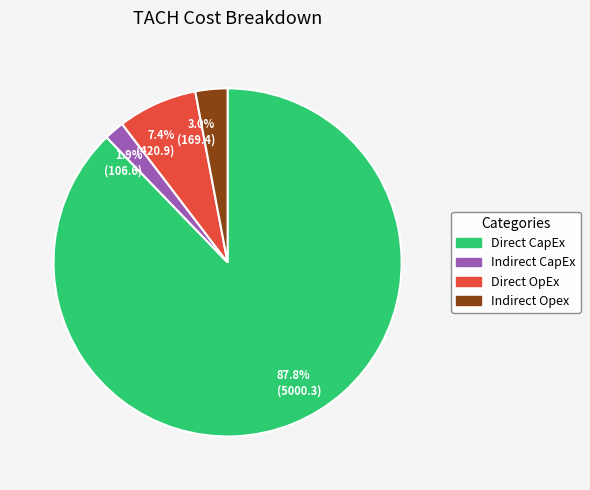

Does Indirect CapEx represent more than half of the total?

No